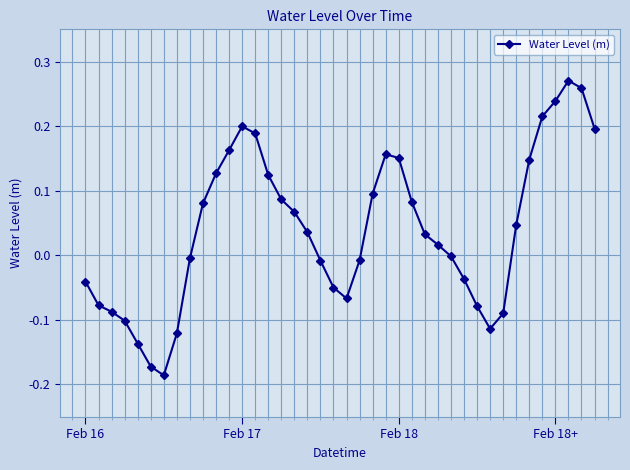

What is the difference between the second highest and minimum values?

0.4